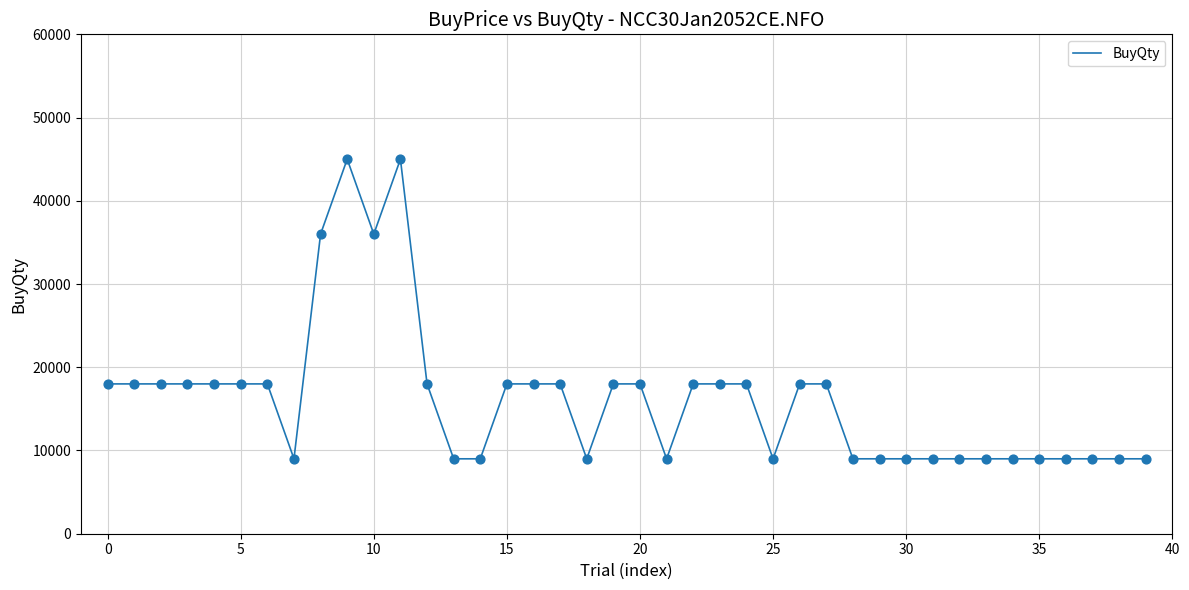

What is the maximum value shown in the chart?

45000